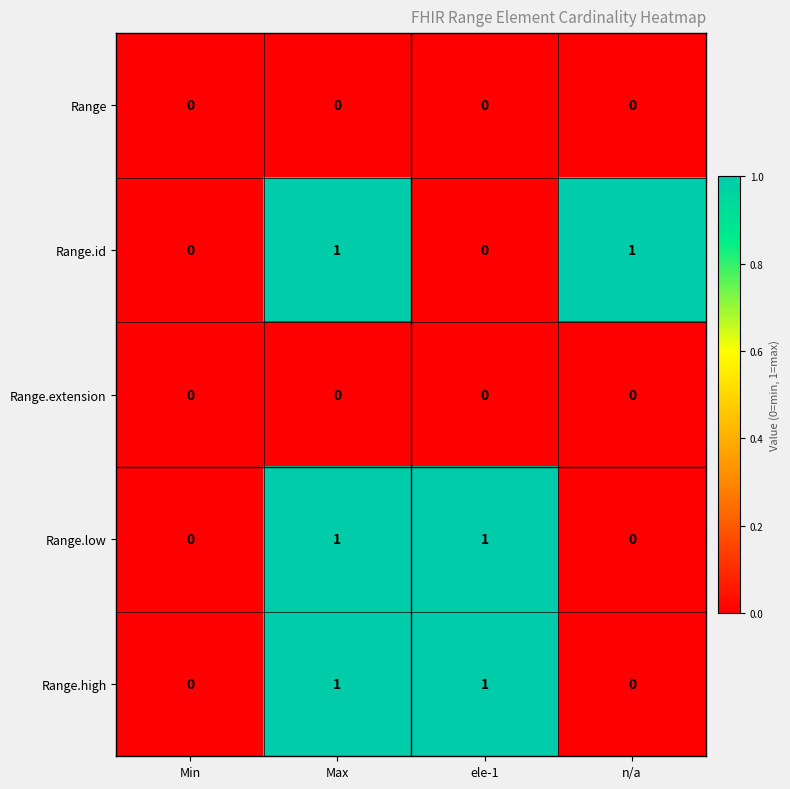

At which category is the sum across all series the highest?

Max